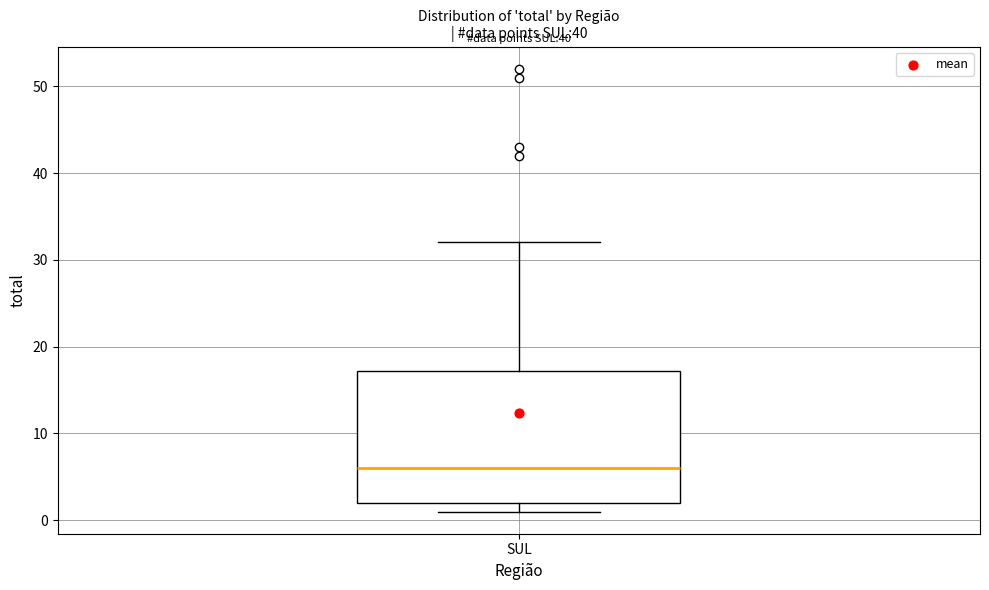

Read this box plot against the y-axis: the position of the median line, the range covered by the box, and the ends of both whiskers. The values are not printed on the chart, so give them approximately, as read against the axis.

median 6, box 2 to 17, whiskers 1 to 32